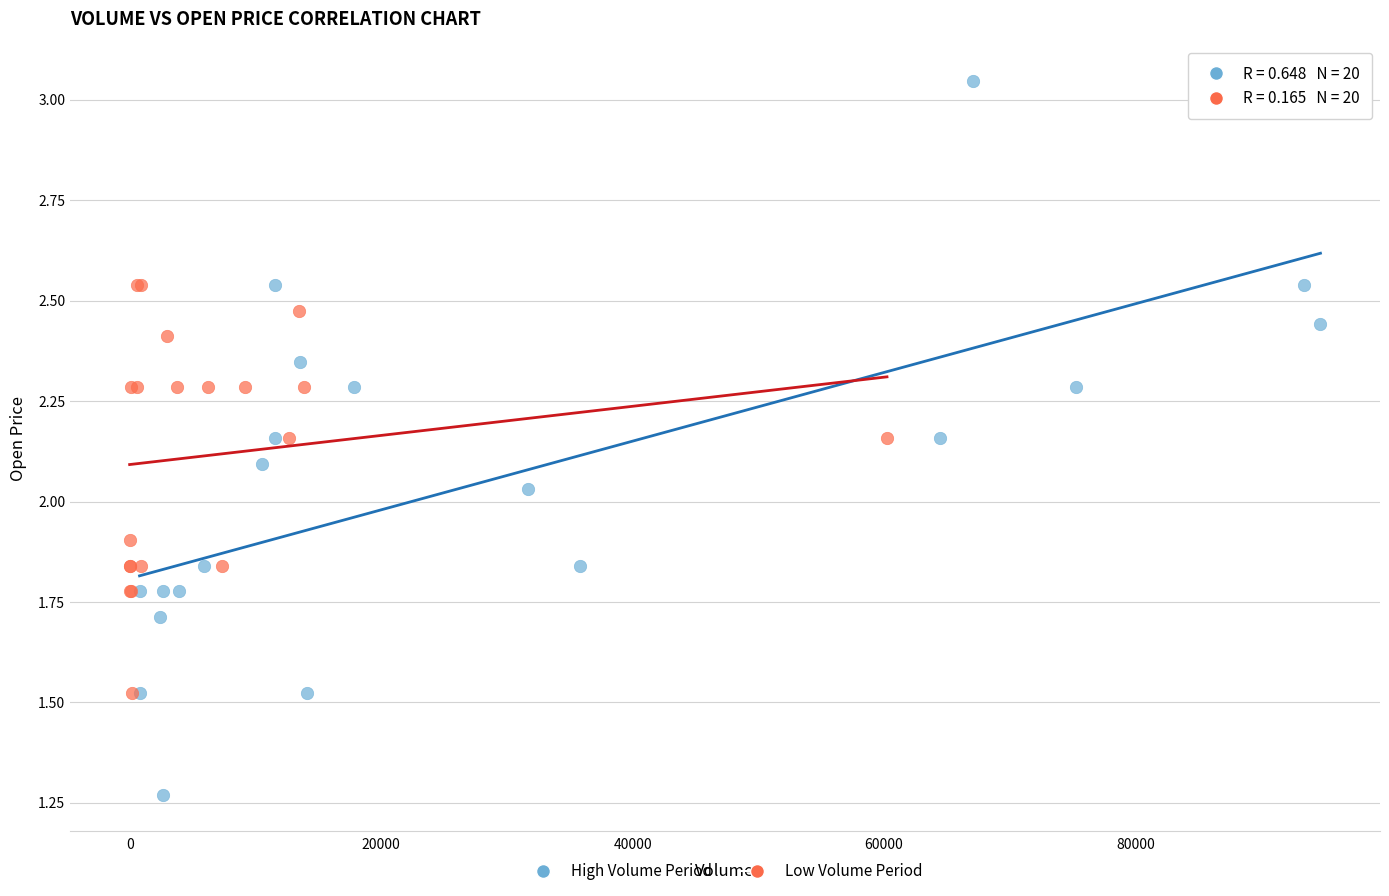

Which series contains the lowest Y value?

High Volume Period